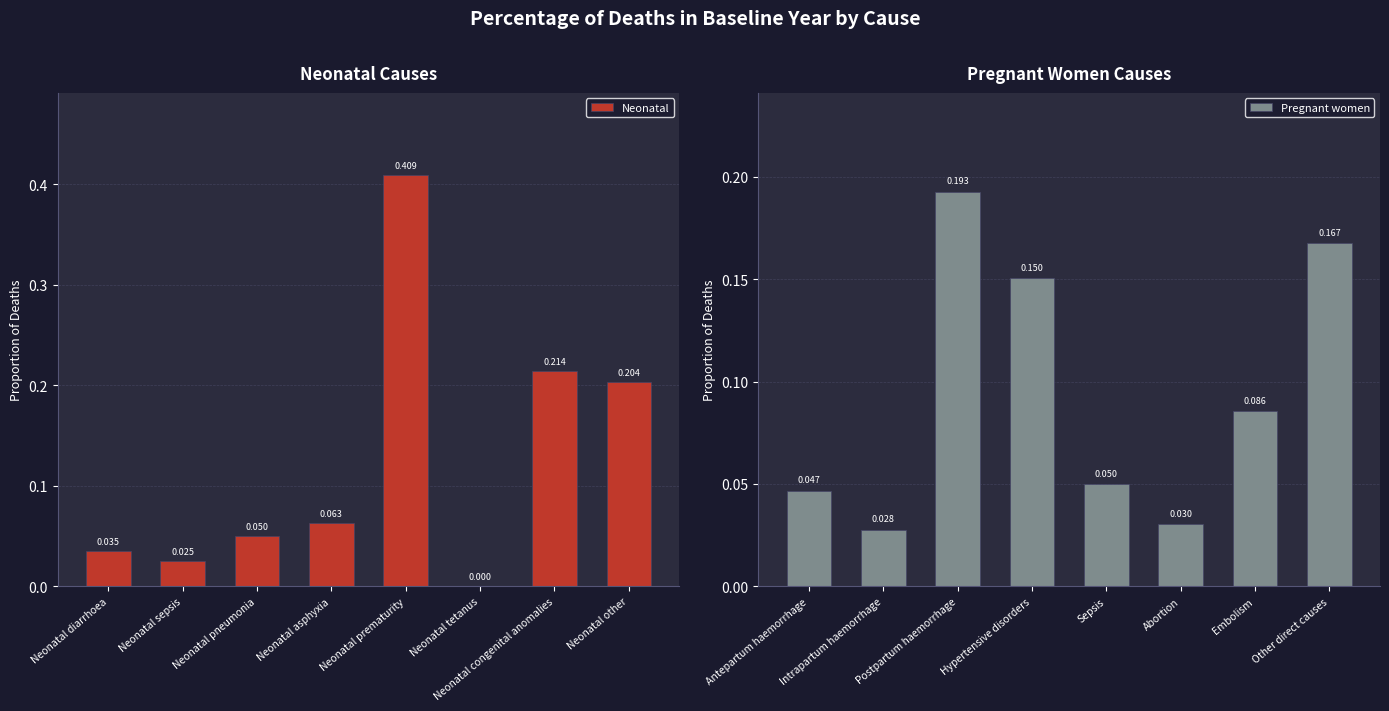

At which label does Pregnant women reach its peak?

Postpartum haemorrhage